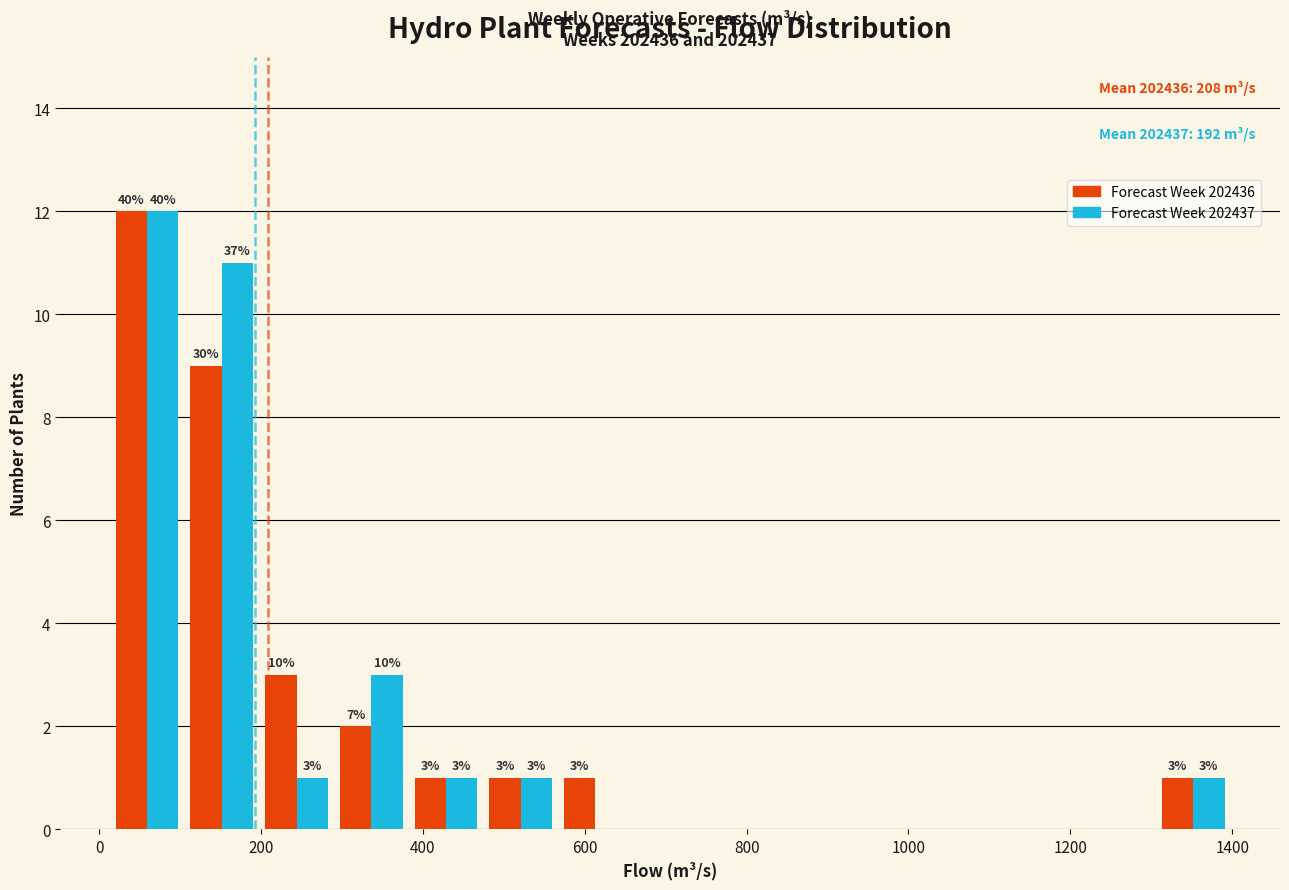

In the Forecast Week 202437 series, which range on the x-axis has the tallest bar?

20 to 100